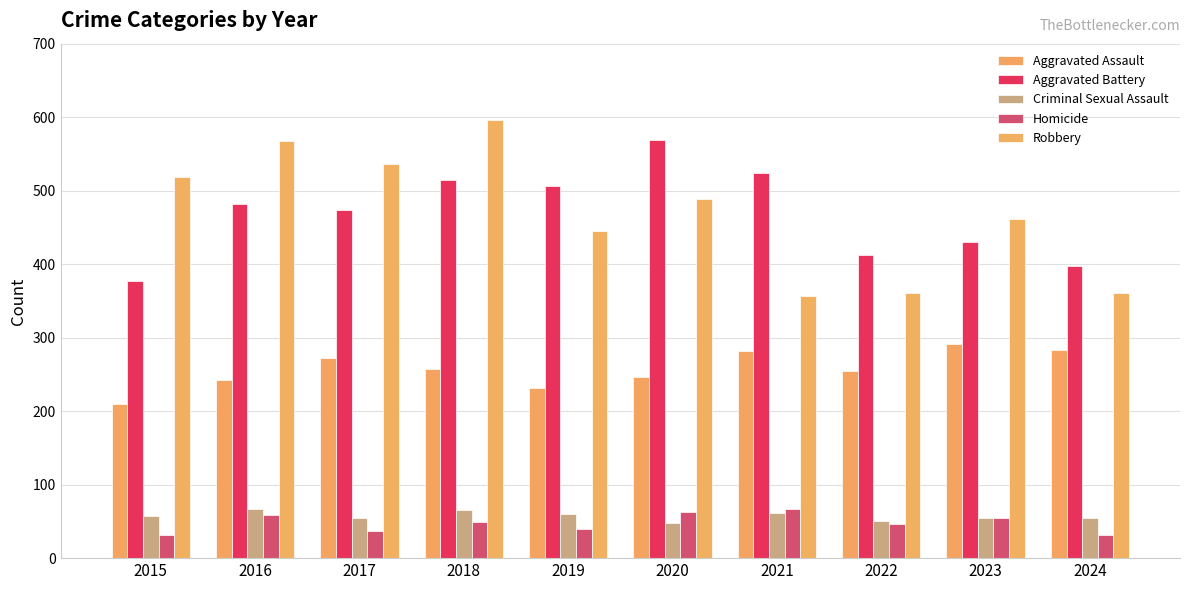

Where does the Homicide series first go above 49?

2016